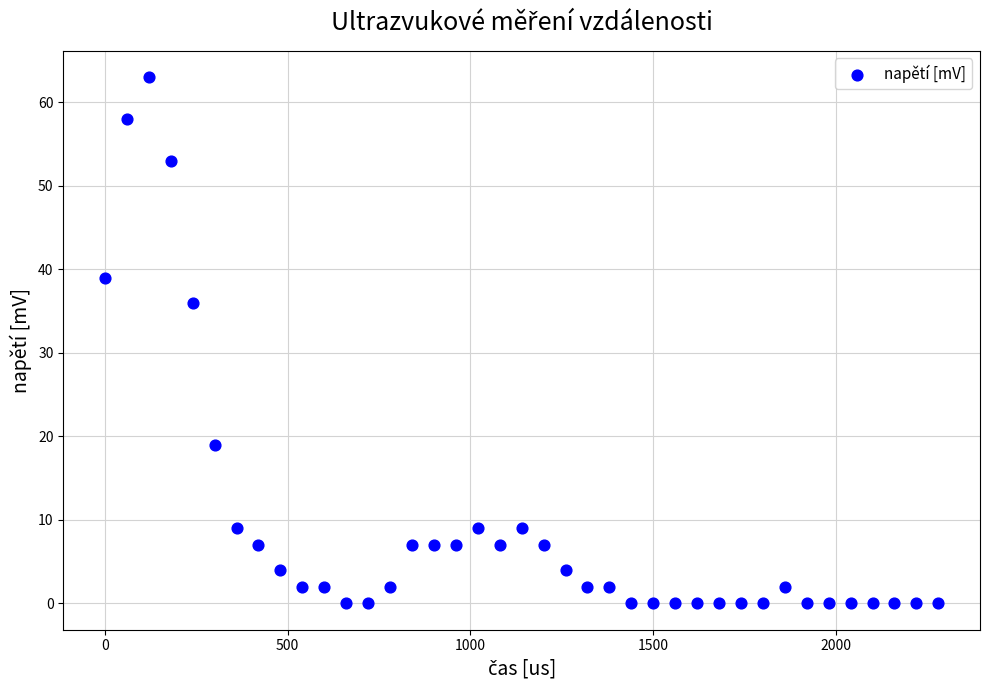

What Y value in the scatter plot is closest to 31?

36